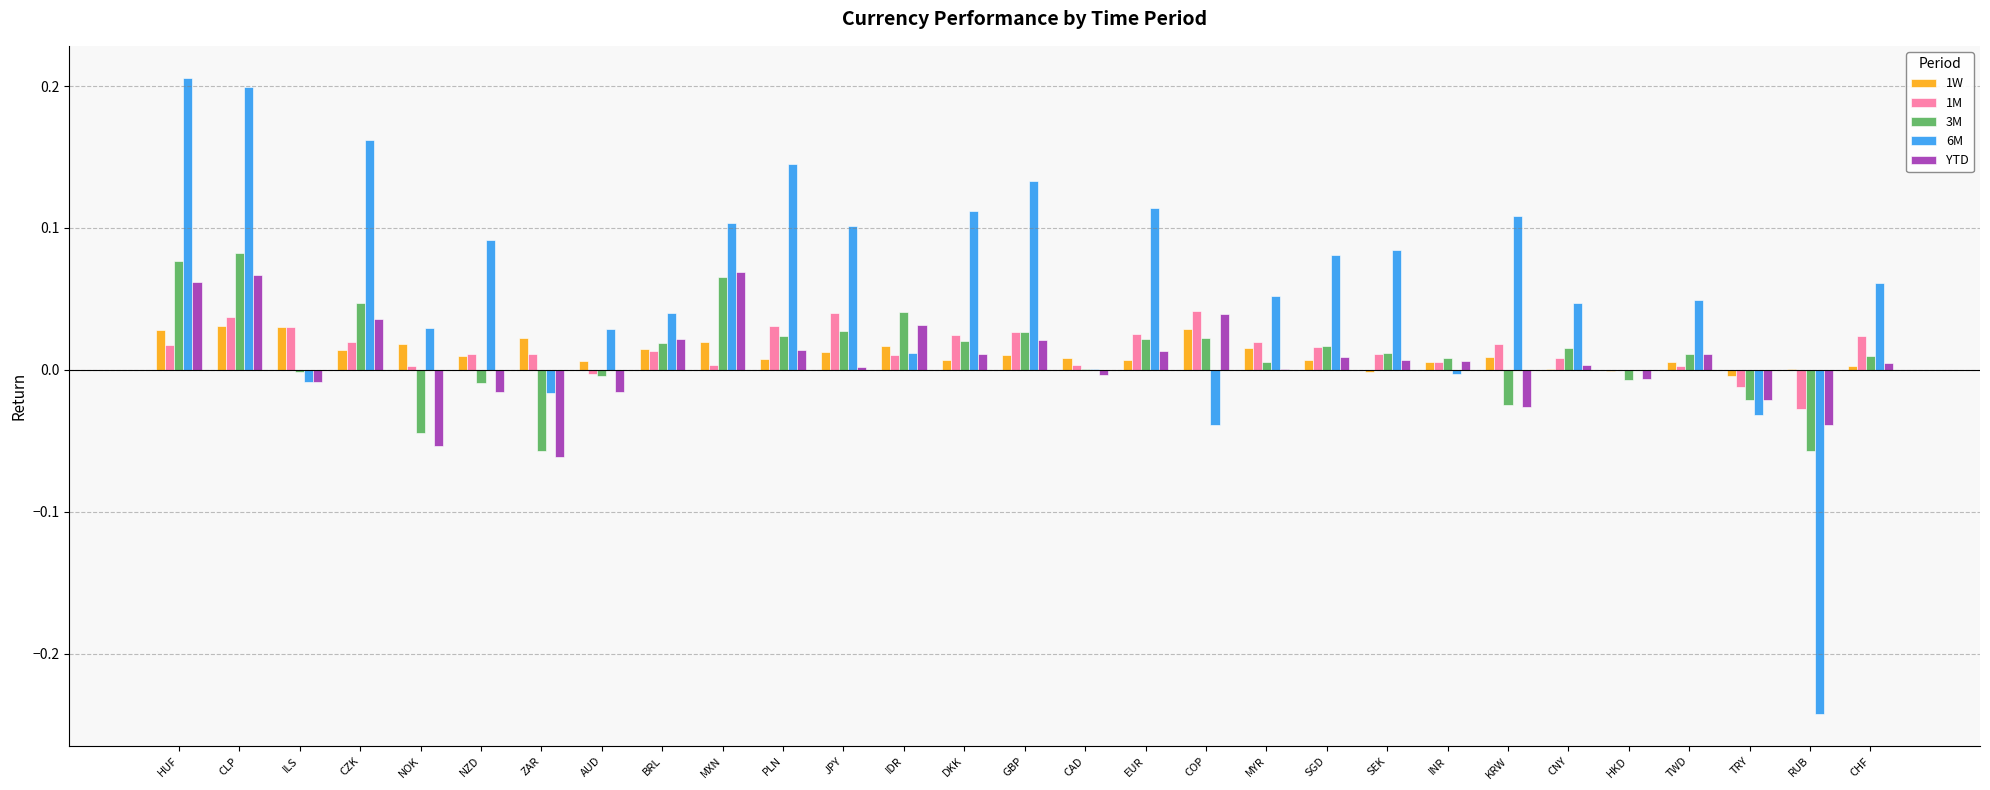

What is the sum of all 1W values?

0.3